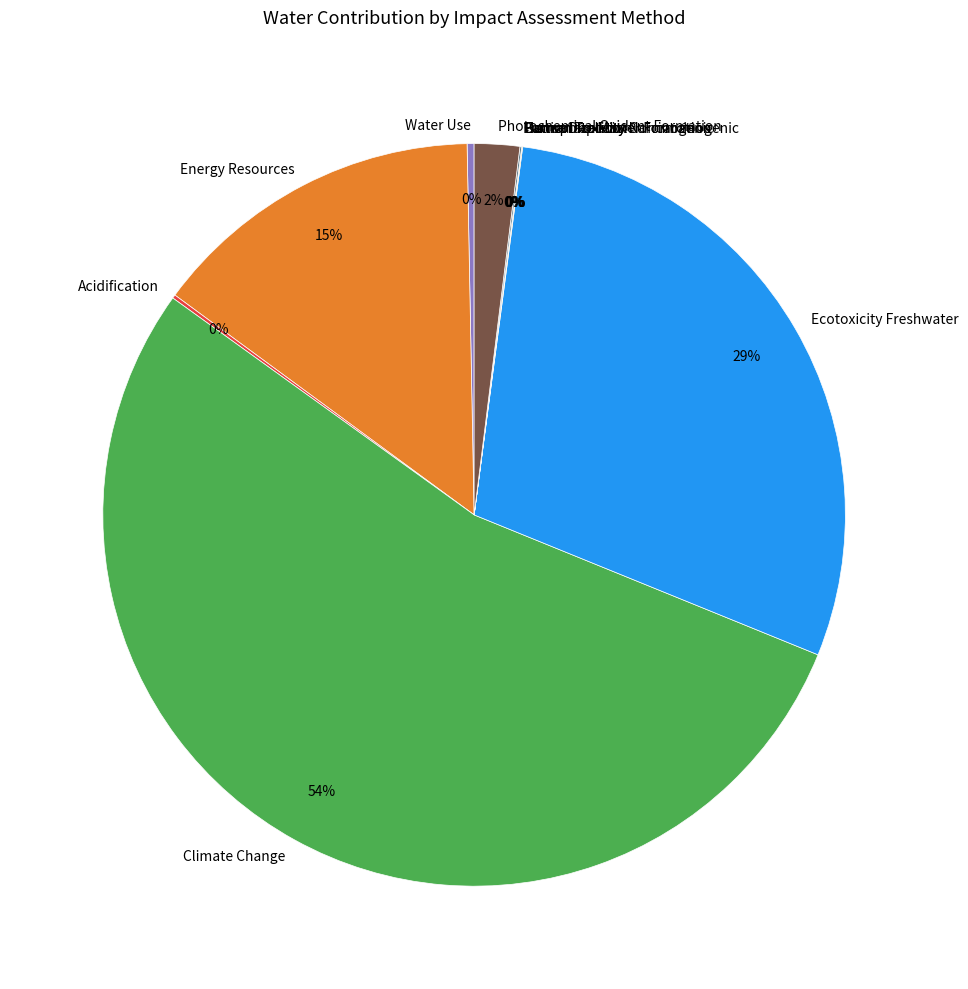

To the nearest percent, what portion does Photochemical Oxidant Formation represent?

2%